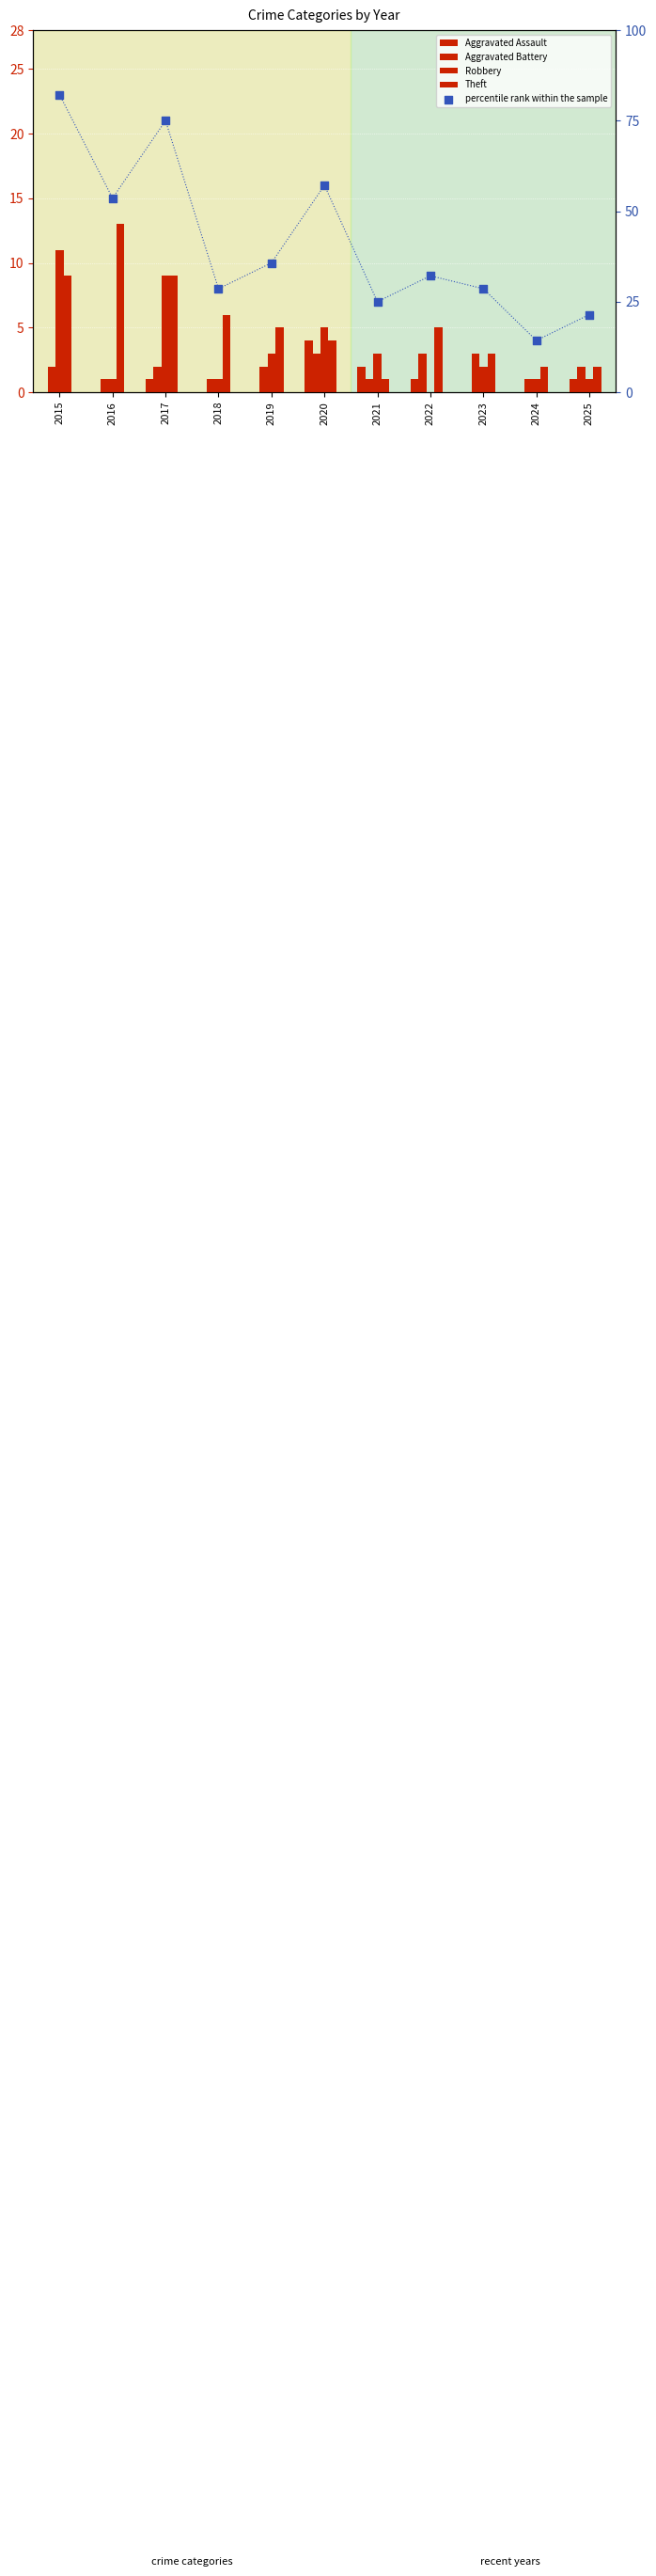

At which category is the sum across all series the highest?

2015